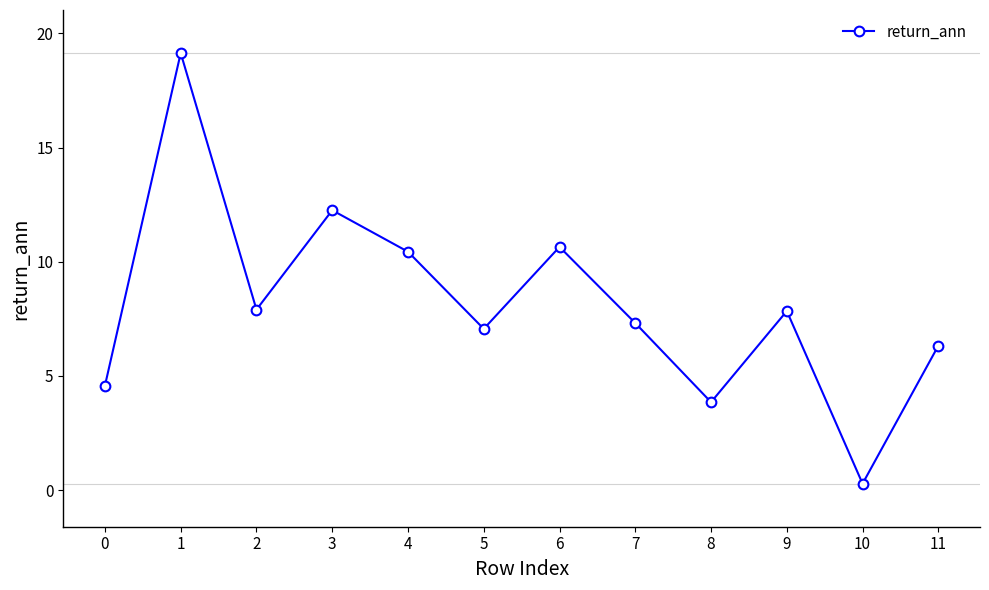

What is the change in value from 7 to 10?

-7.0